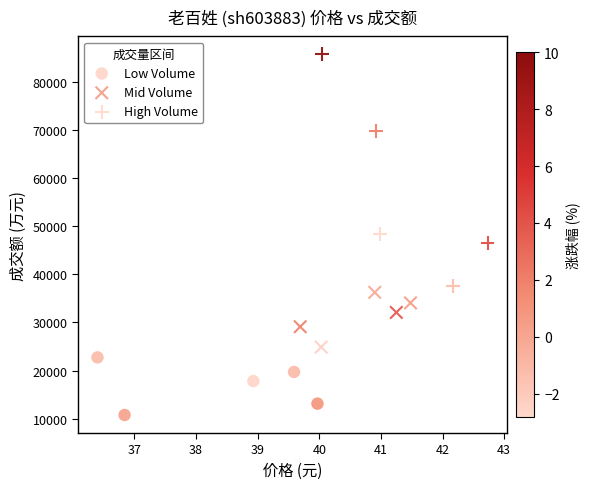

Which series has the largest Y range (max minus min)?

High Volume